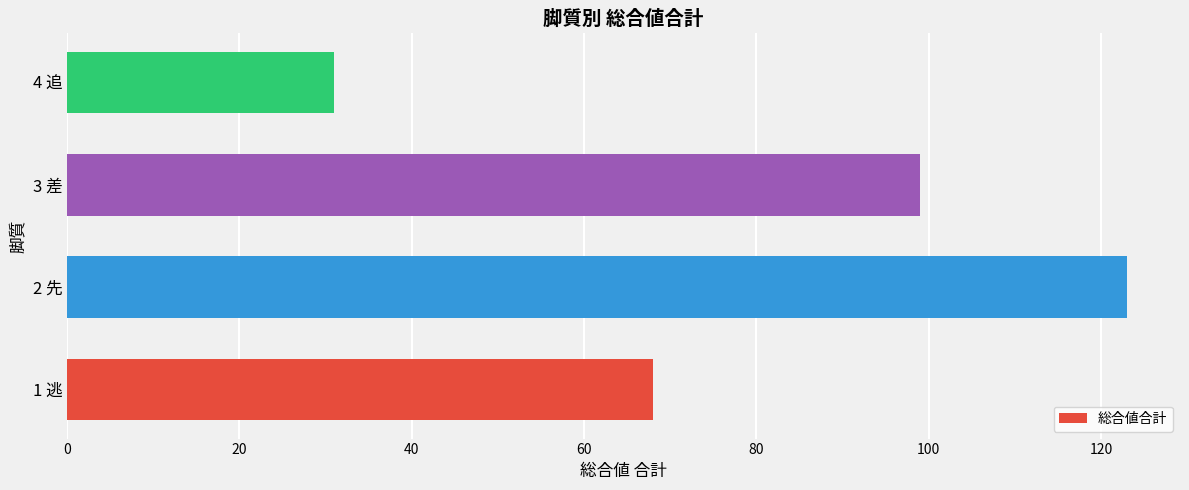

Is it true that the value at 3 差 is 99?

True